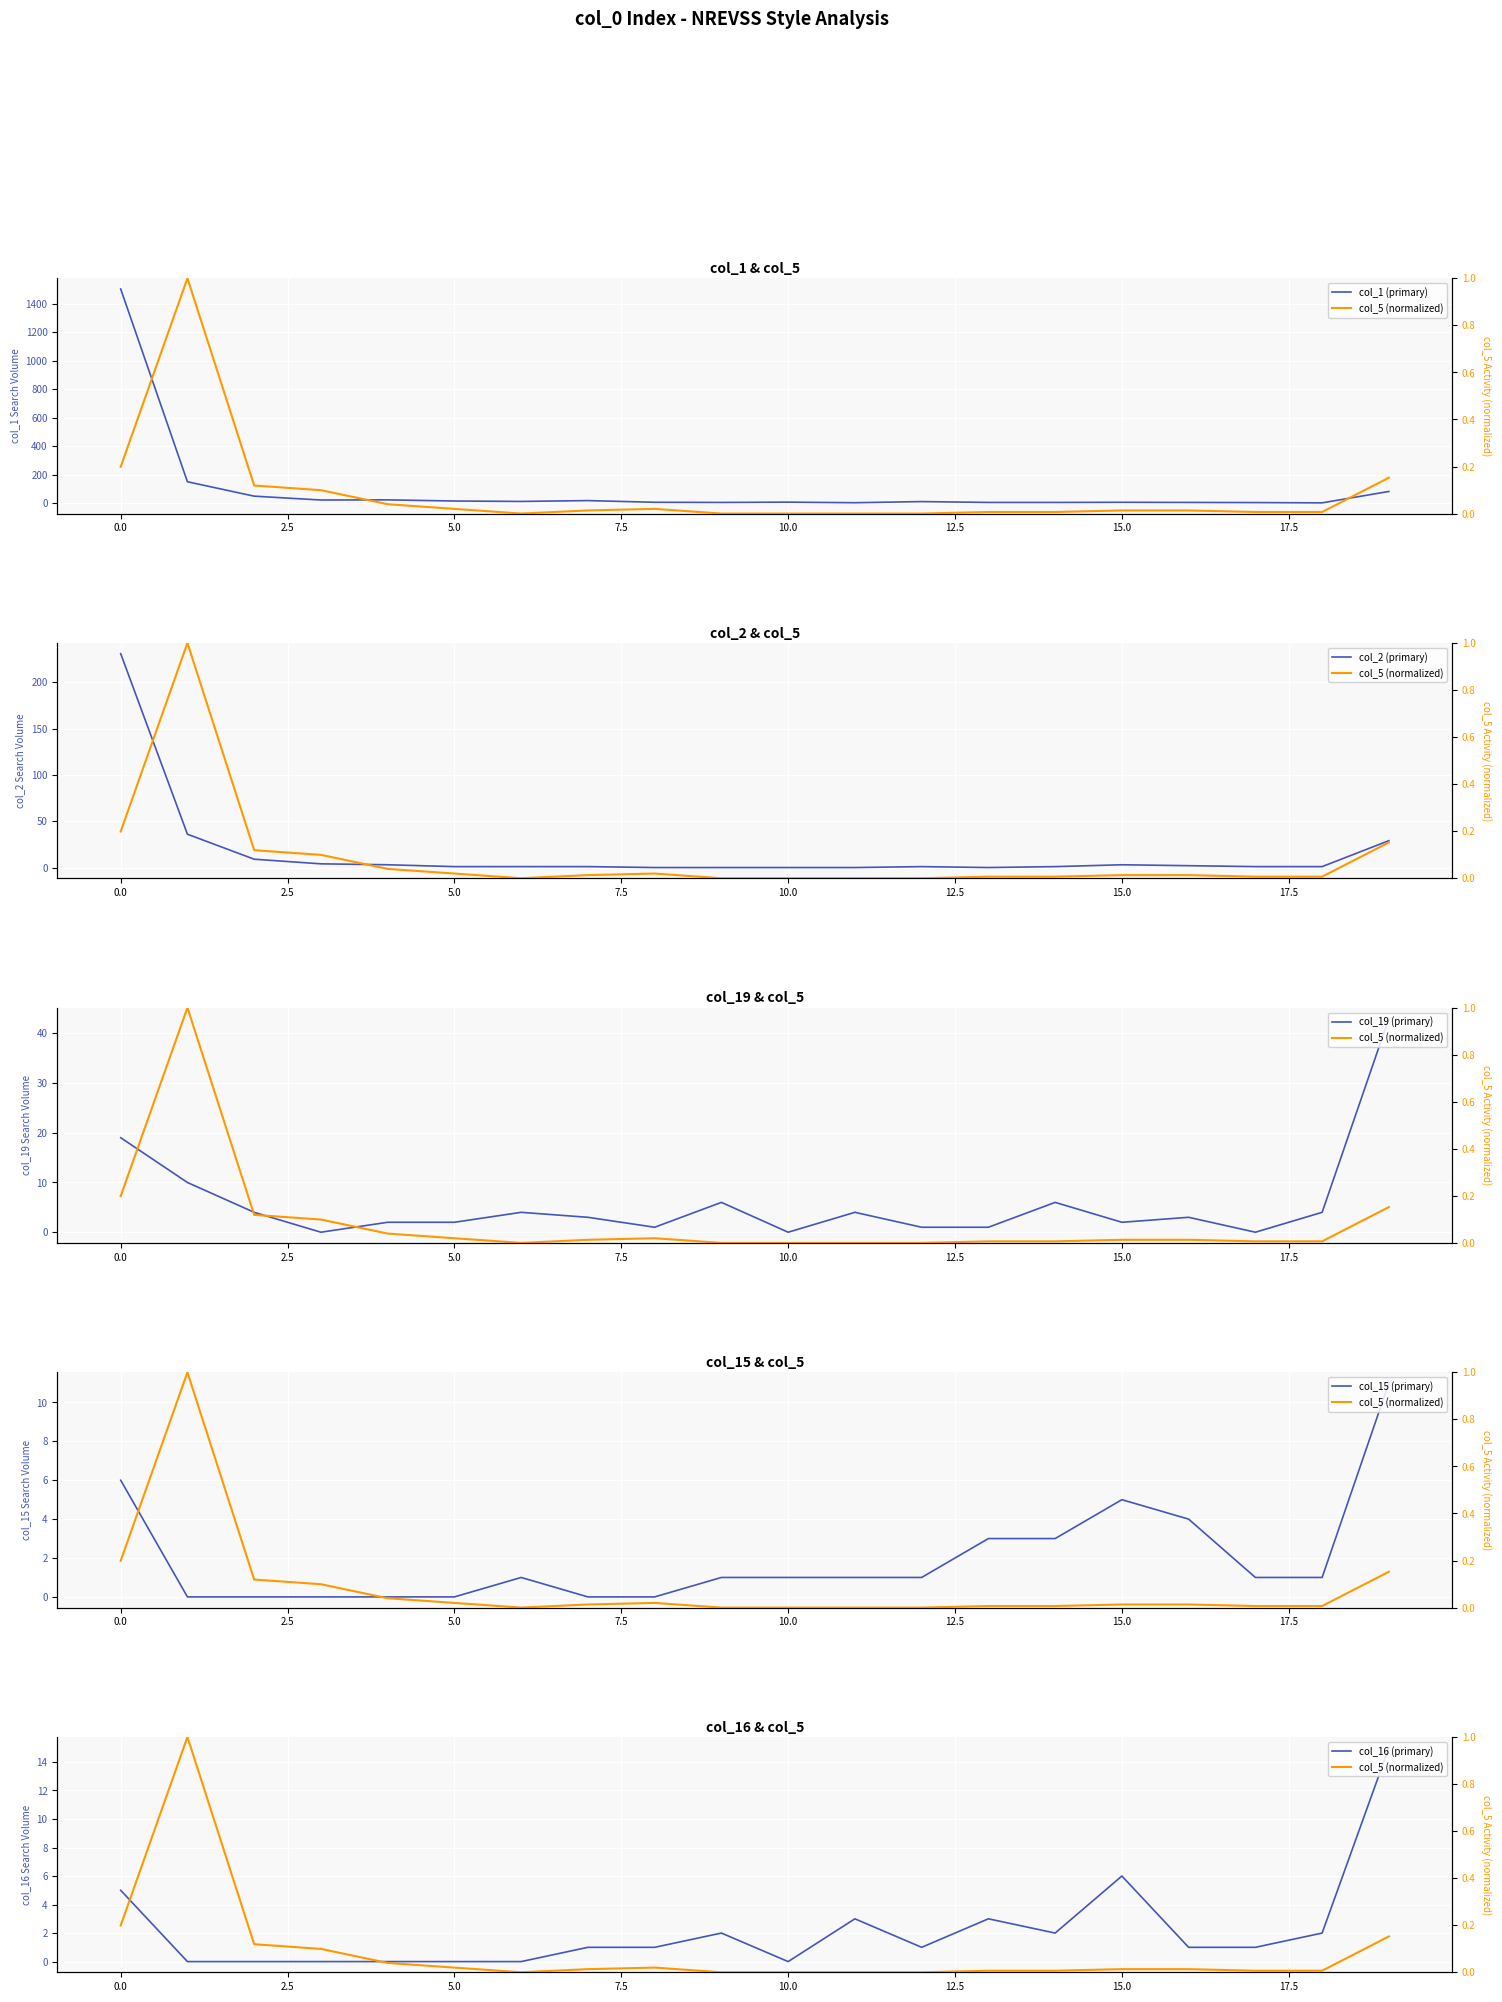

True or false: col_15 (primary) has more than 2 interior local peaks.

False